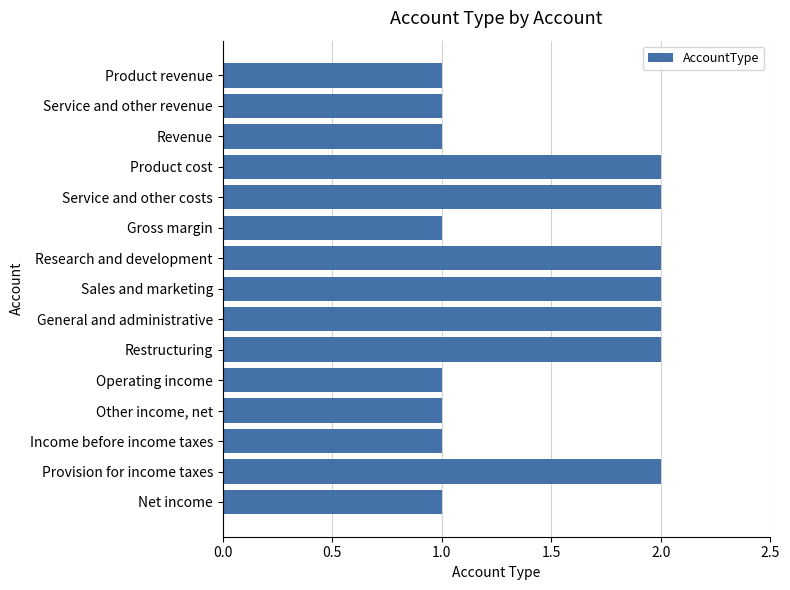

Which has a higher value, Provision for income taxes or Revenue?

Provision for income taxes